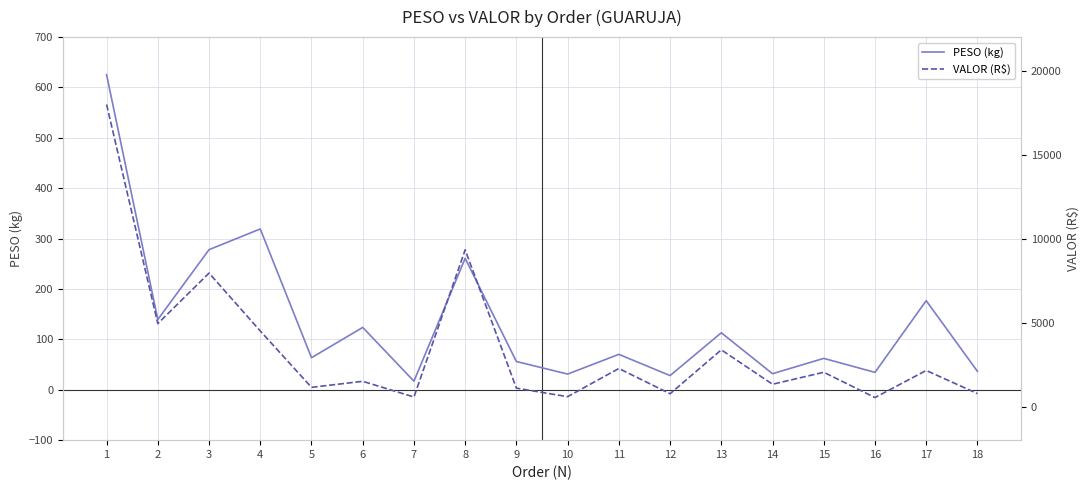

Which category has the highest value in the VALOR (R$) series?

1